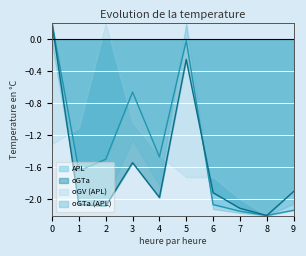

At which label does APL reach its minimum?

8